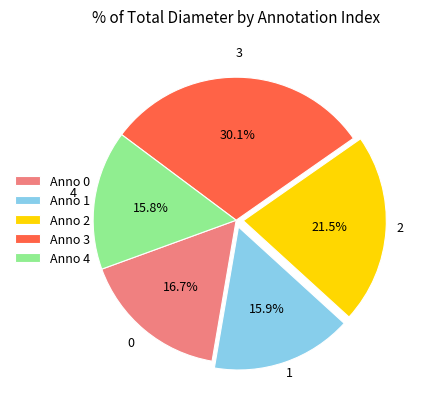

Do Anno 0 and Anno 2 together represent more than half of the pie?

No